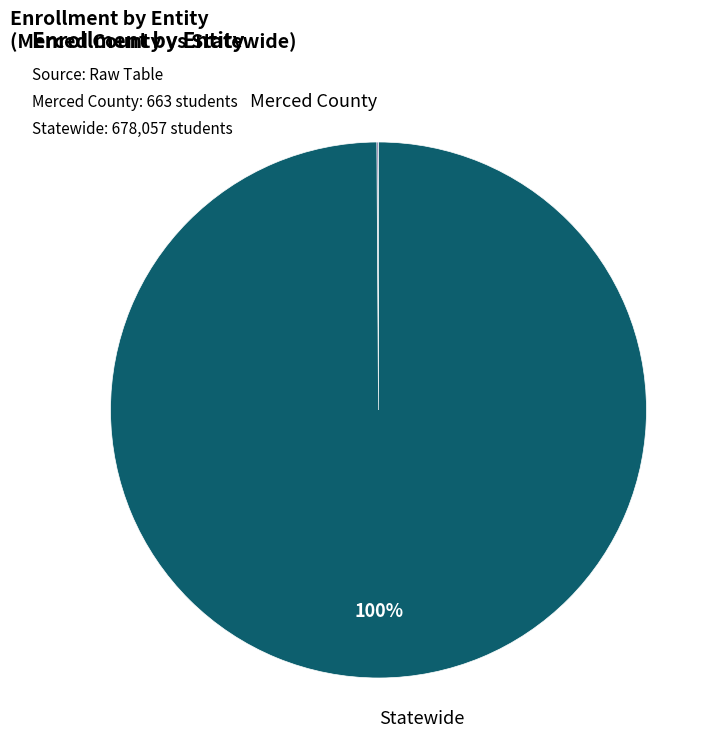

To the nearest percent, what percentage of the pie is Statewide?

100%